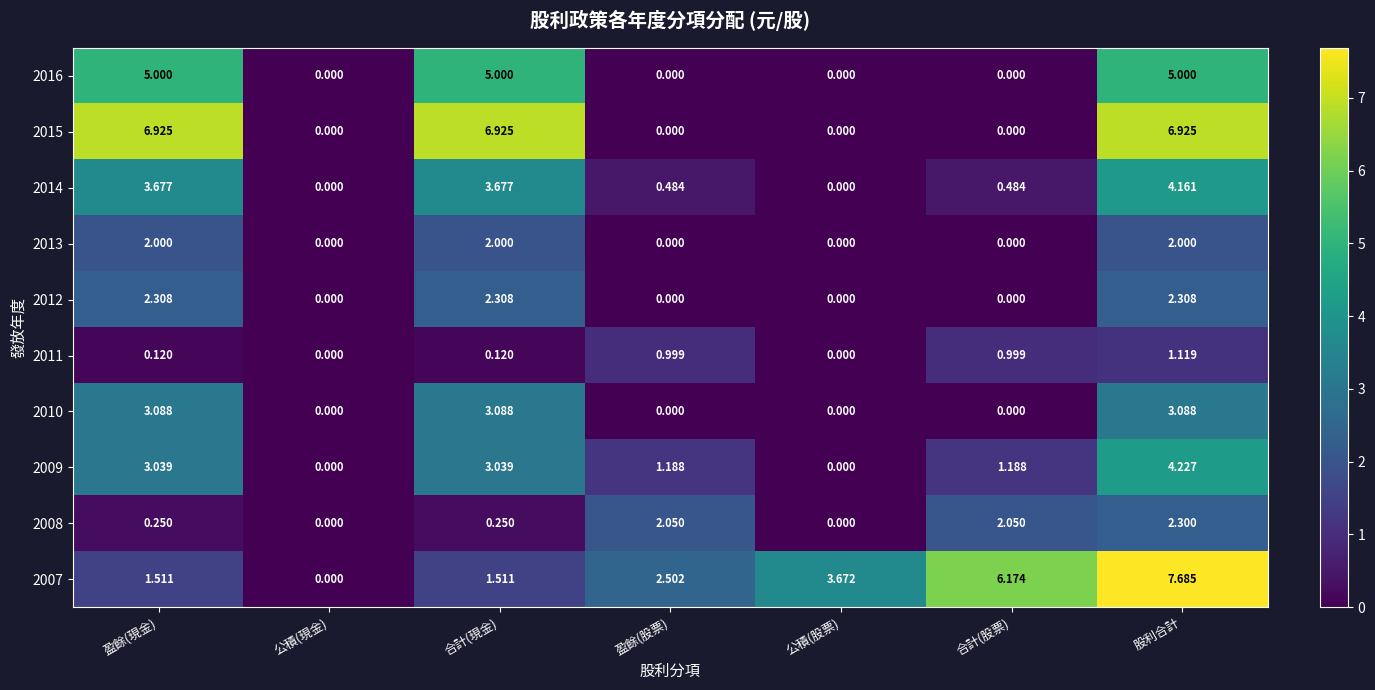

Where does the 2007 series first go above 2?

盈餘(股票)